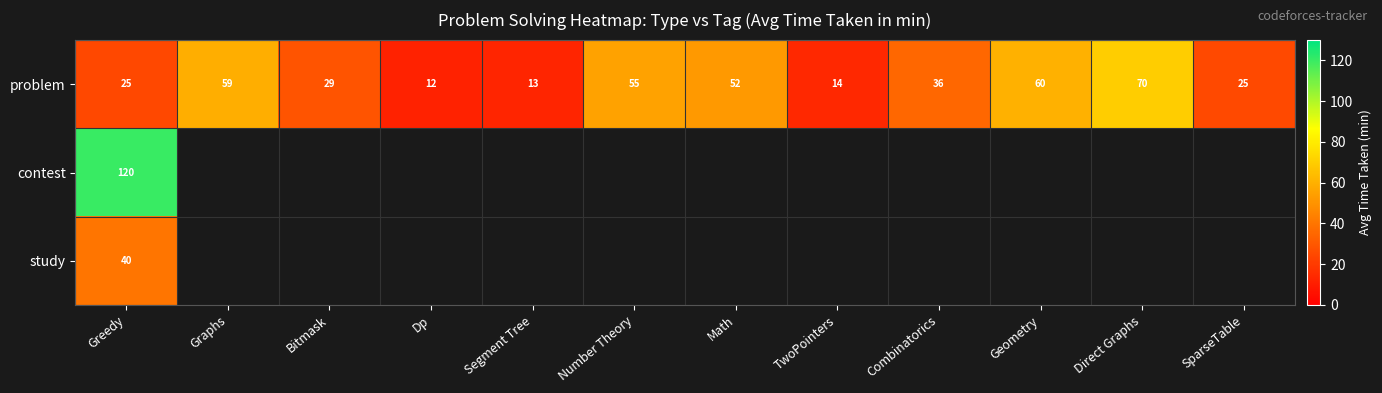

At which label is problem closest to 41?

Combinatorics